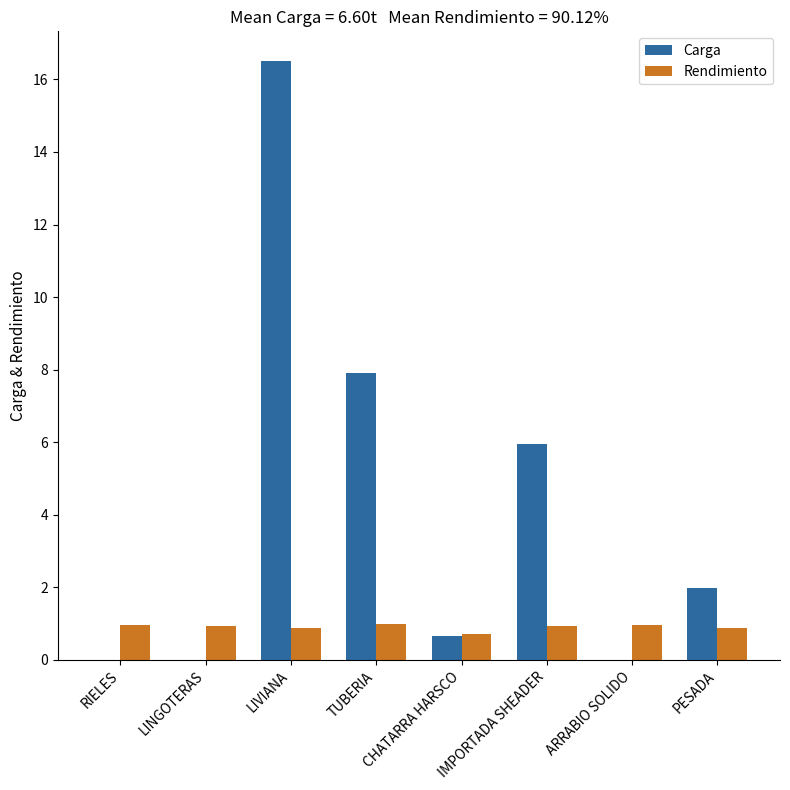

What is the total value across all series at LIVIANA?

17.4